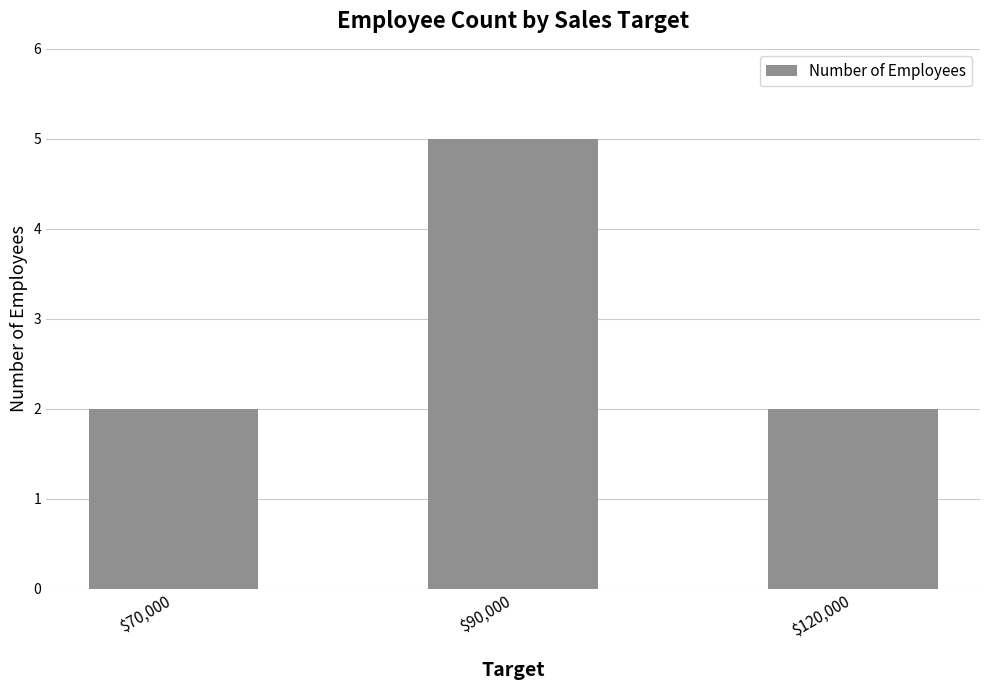

Are the bars grouped side by side (vs. stacked)?

No